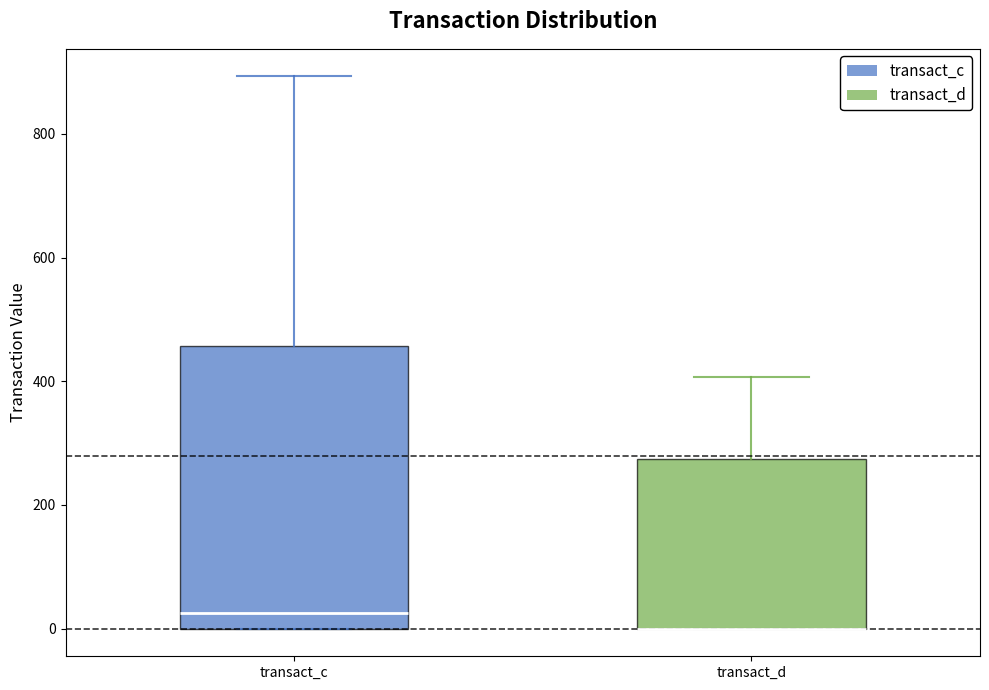

Reading left to right, transcribe this box plot: for each box, give where its median line is, the range the box spans, and where its two whiskers end, as read against the y-axis. The values are not printed on the chart, so give them approximately, as read against the axis.

transact_c: median 20, box 0 to 460, whiskers 0 to 900
transact_d: median 0 (drawn on the box's lower edge), box 0 to 280, whiskers 0 to 400